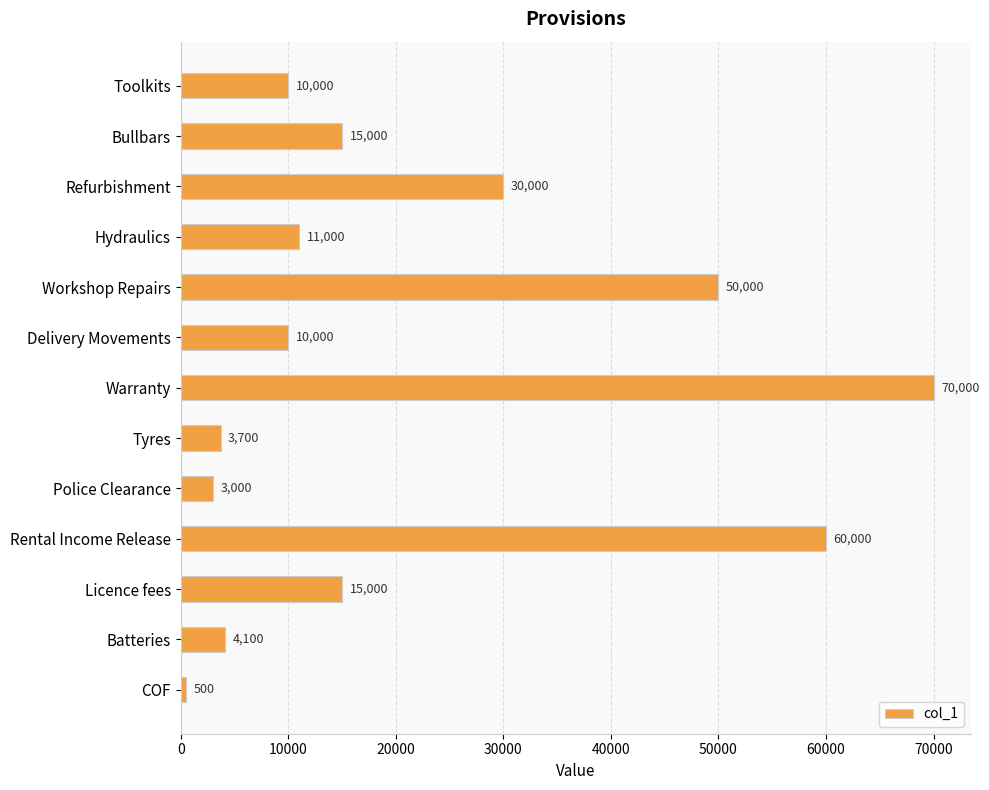

Reading top to bottom, list all the values displayed in this chart.

10000	15000	30000	11000	50000	10000	70000	3700	3000	60000	15000	4100	500